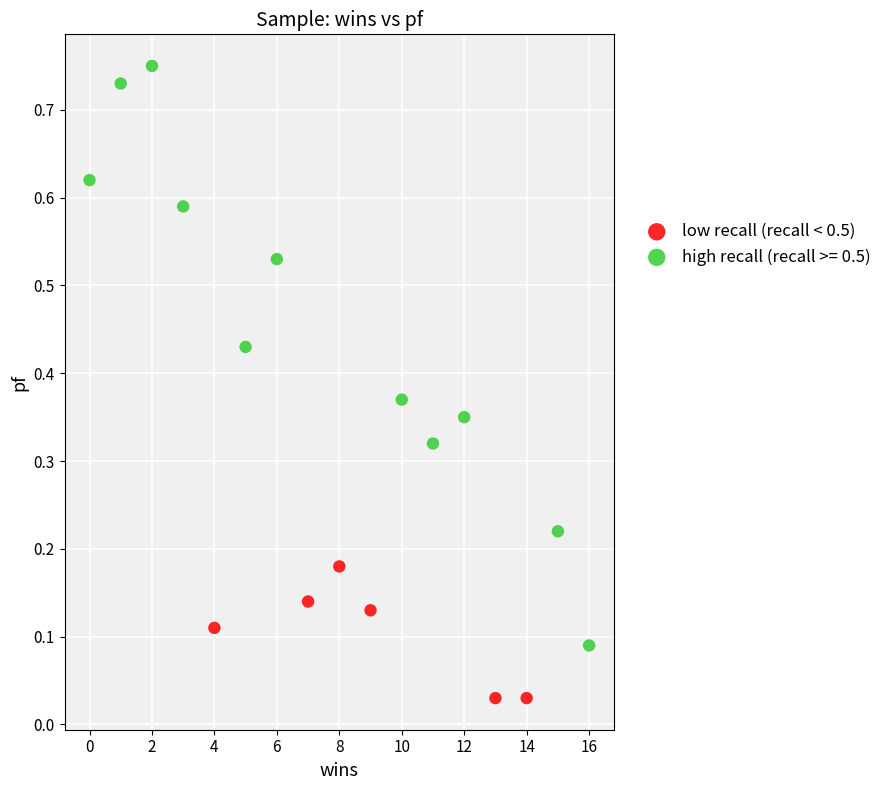

Which series reaches the minimum Y coordinate?

low recall (recall < 0.5)